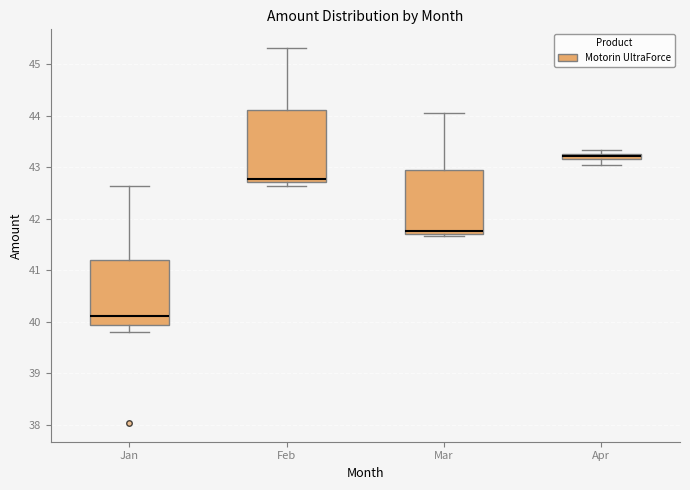

Where does the lower whisker of the box for Apr end on the y-axis? The values are not printed on the chart, so give them approximately, as read against the axis.

43.0